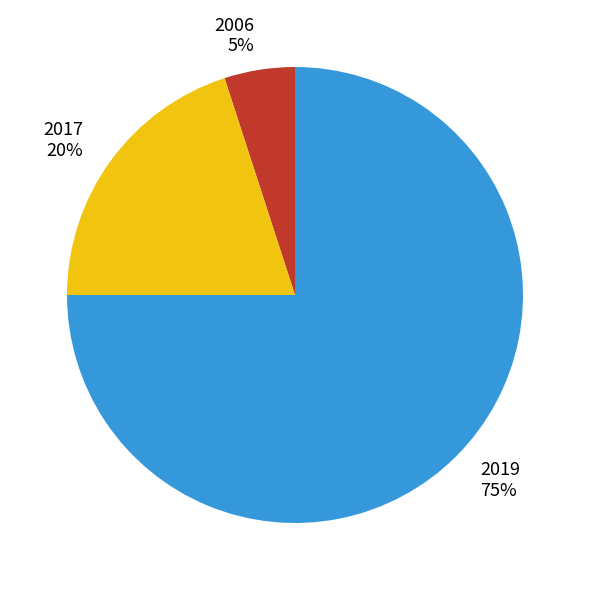

Count the number of slices in the pie.

3